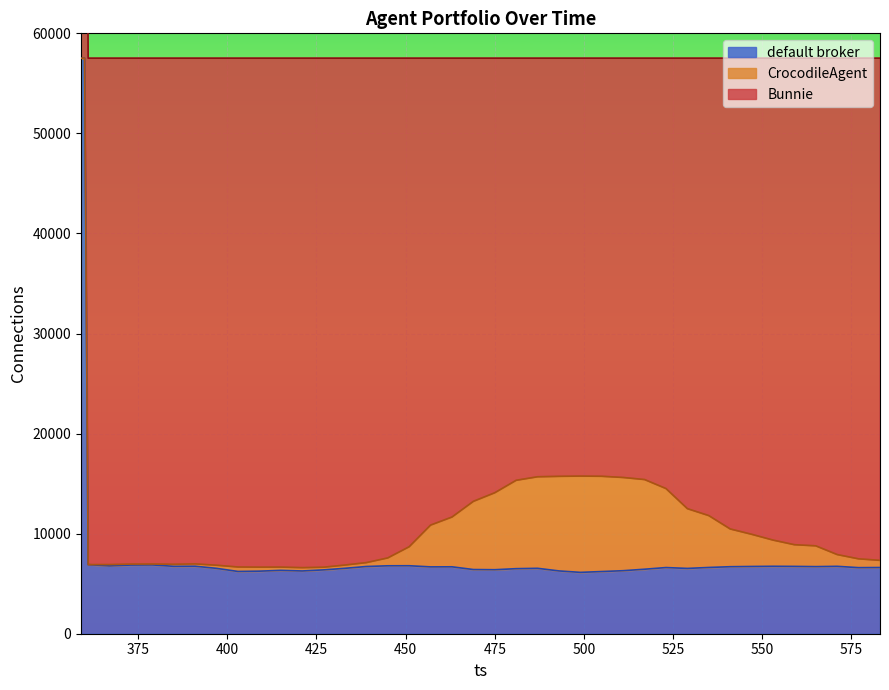

What is the maximum value for default broker?

57517